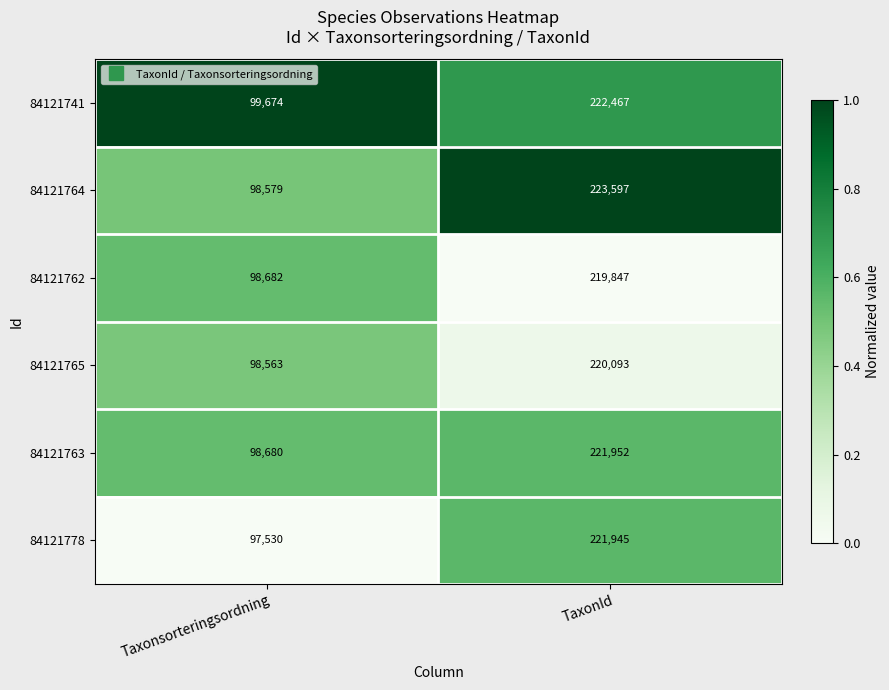

Reading left to right, extract all data points from this chart.

84121741: Taxonsorteringsordning=99674	TaxonId=222467
84121764: Taxonsorteringsordning=98579	TaxonId=223597
84121762: Taxonsorteringsordning=98682	TaxonId=219847
84121765: Taxonsorteringsordning=98563	TaxonId=220093
84121763: Taxonsorteringsordning=98680	TaxonId=221952
84121778: Taxonsorteringsordning=97530	TaxonId=221945